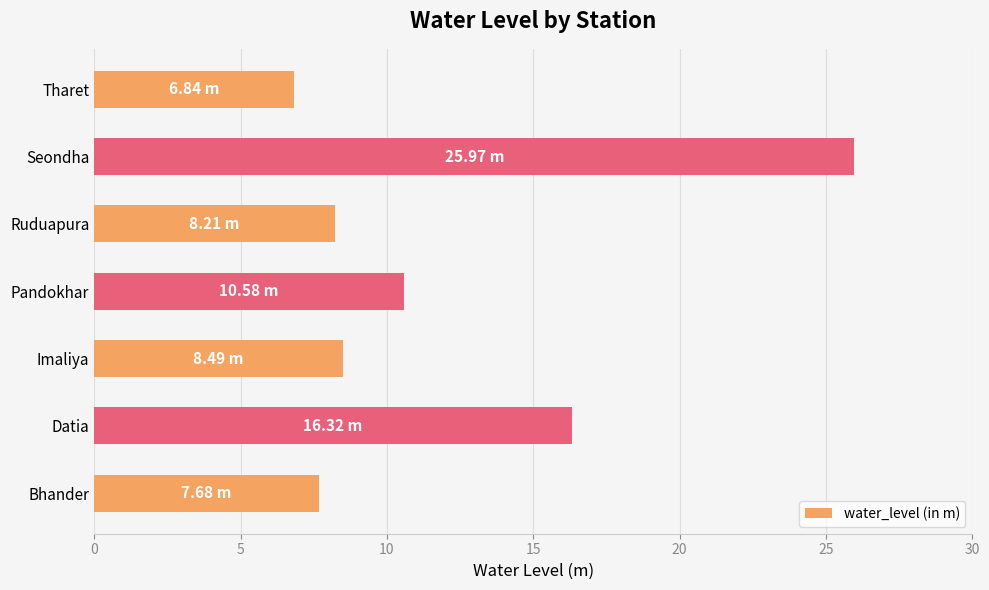

What is the ratio of the value at Datia to the value at Pandokhar?

1.5